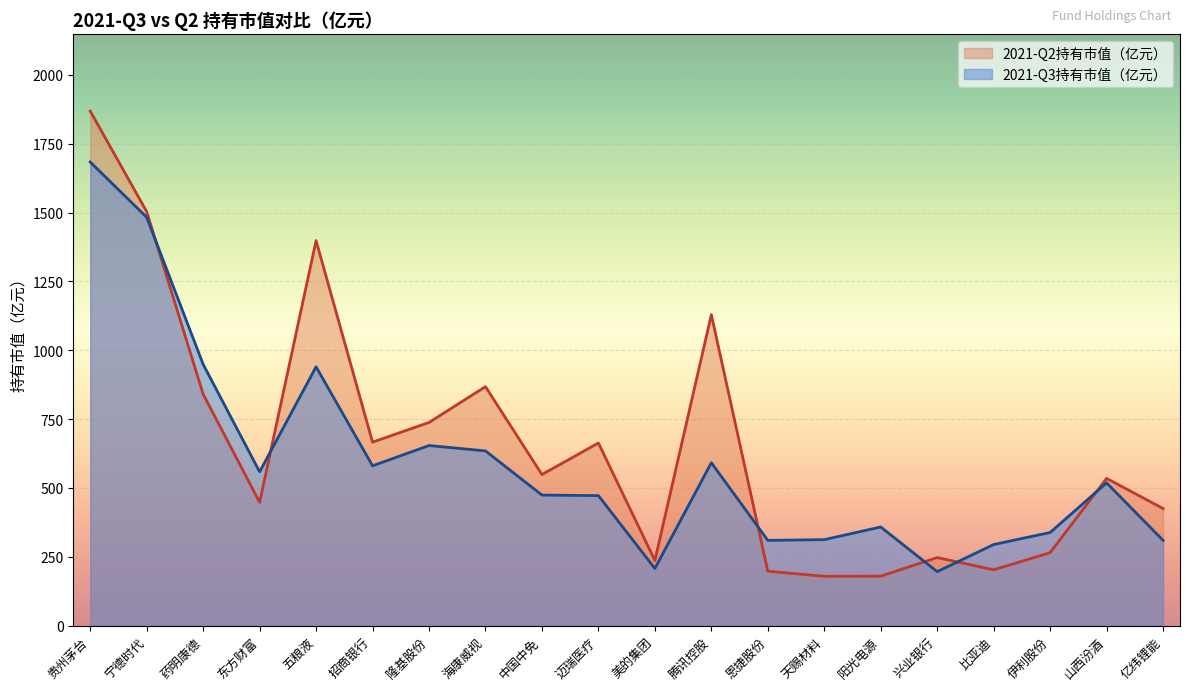

Where is 2021-Q2持有市值（亿元） nearest to the value 1023?

腾讯控股